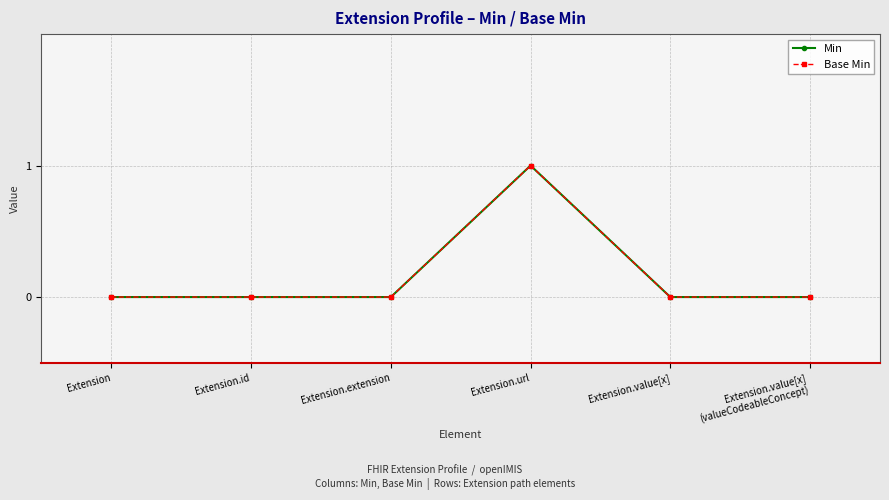

Does the chart have visible grid lines?

Yes